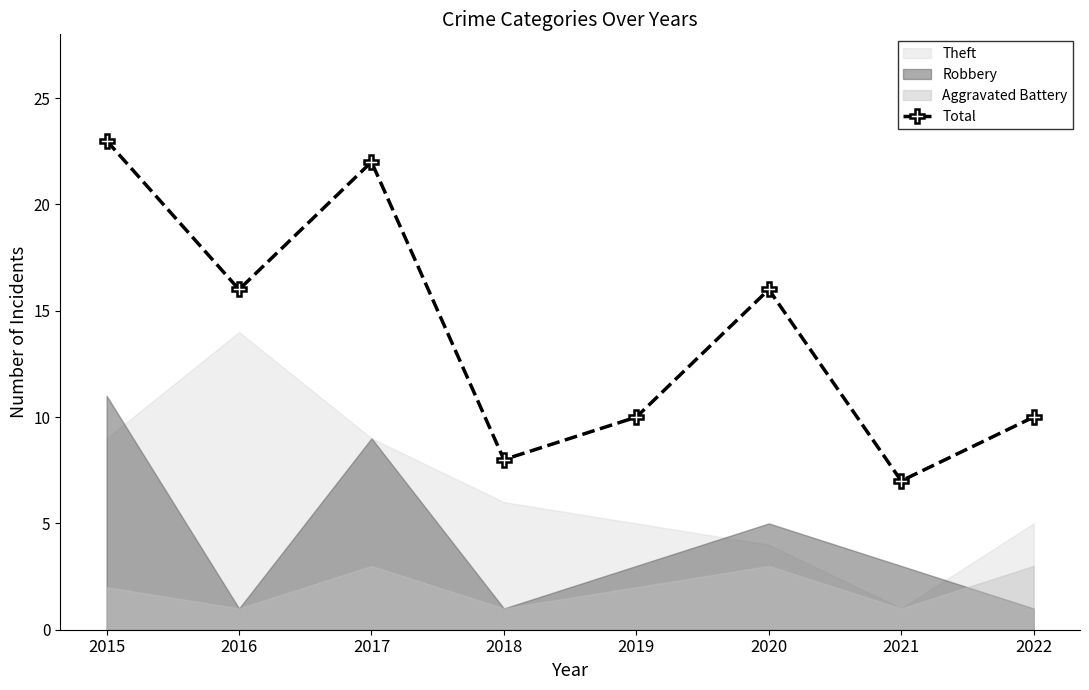

What is the value of the 1st point from the left?

23